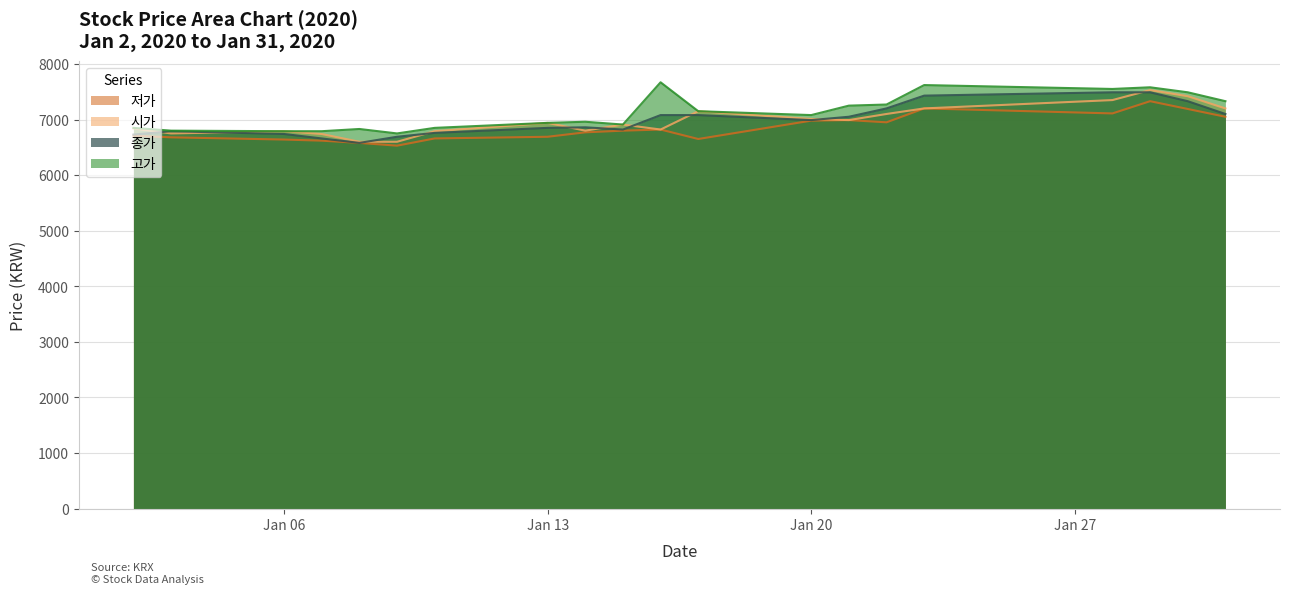

Between 2020-01-08 and 2020-01-23, which series saw the biggest shift?

종가